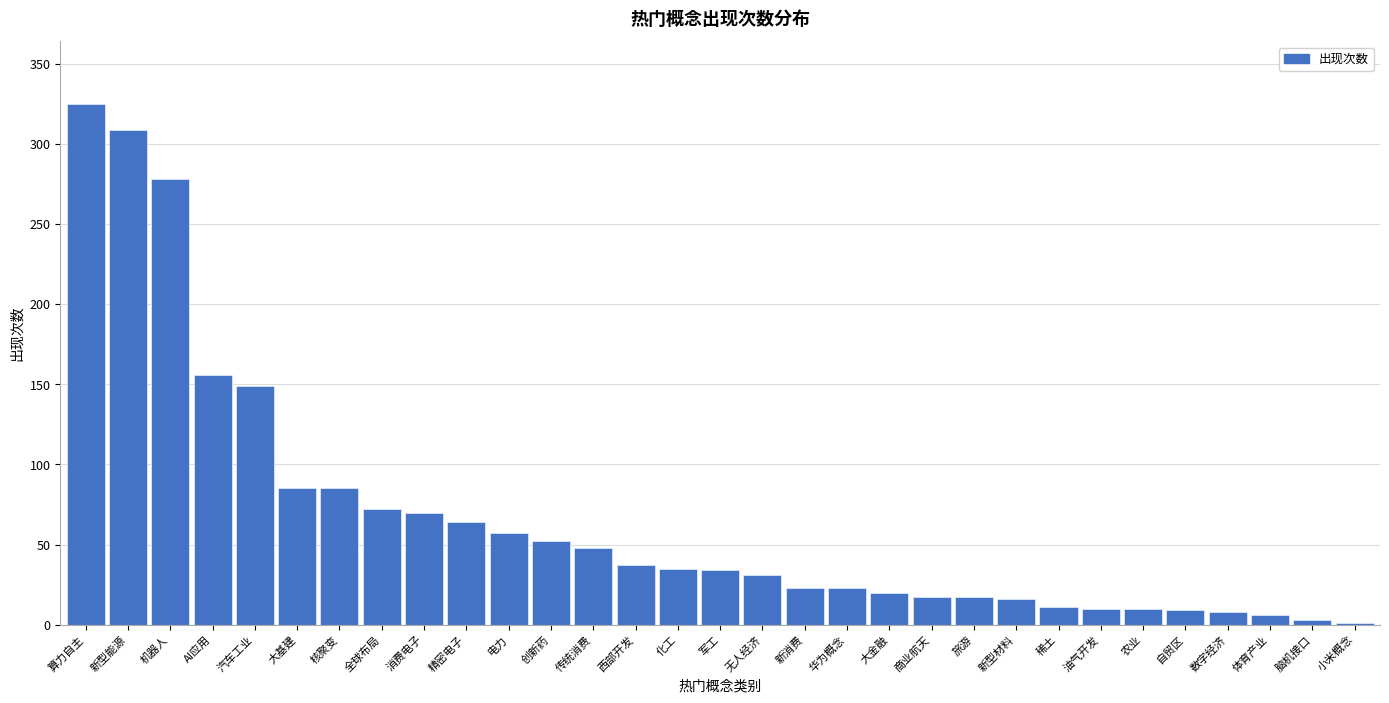

What is the sum of all values?

2061